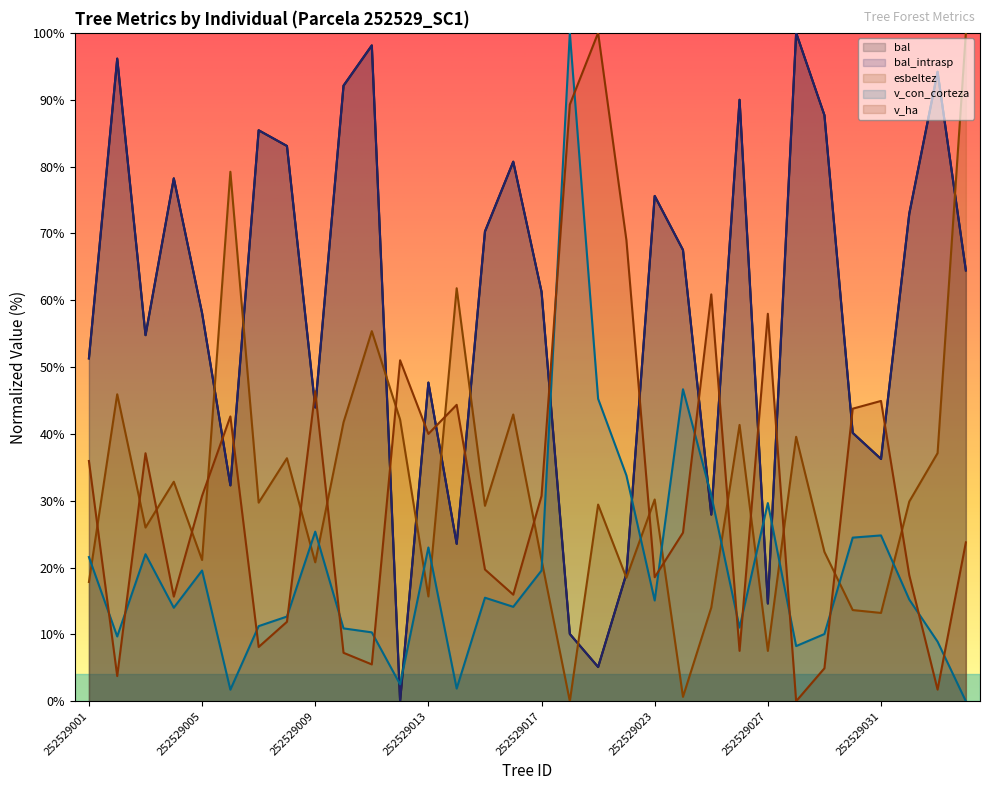

True or false: esbeltez and v_ha cross at least once.

True